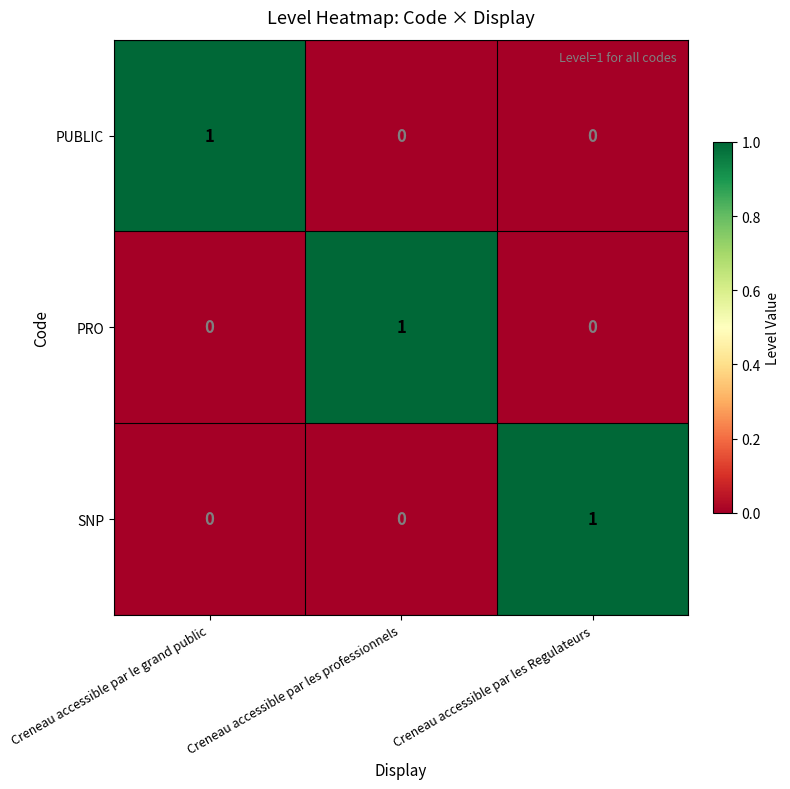

What is the difference between the highest and lowest values at Creneau accessible par les professionnels?

1